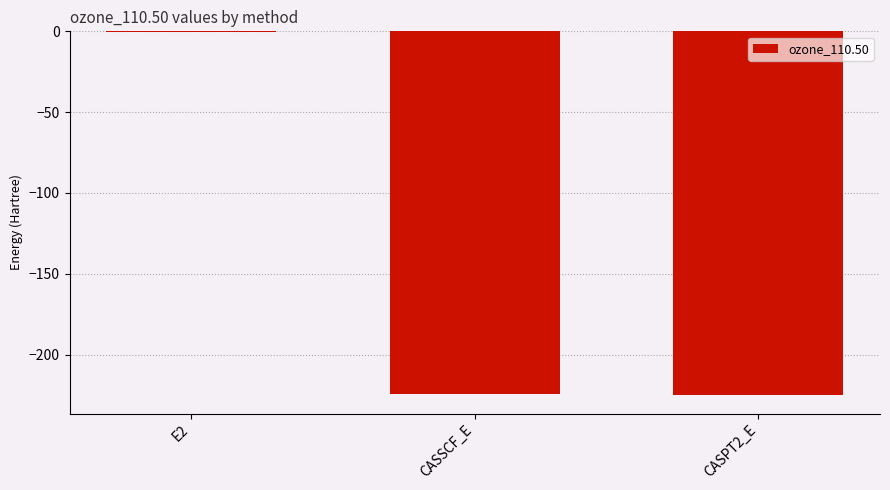

How many categories are shown in the chart?

3